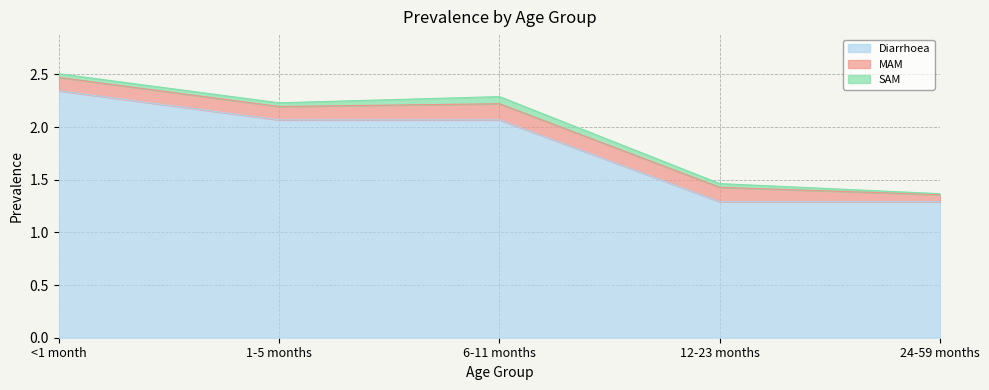

What is the label of the 3rd point from the left?

6-11 months